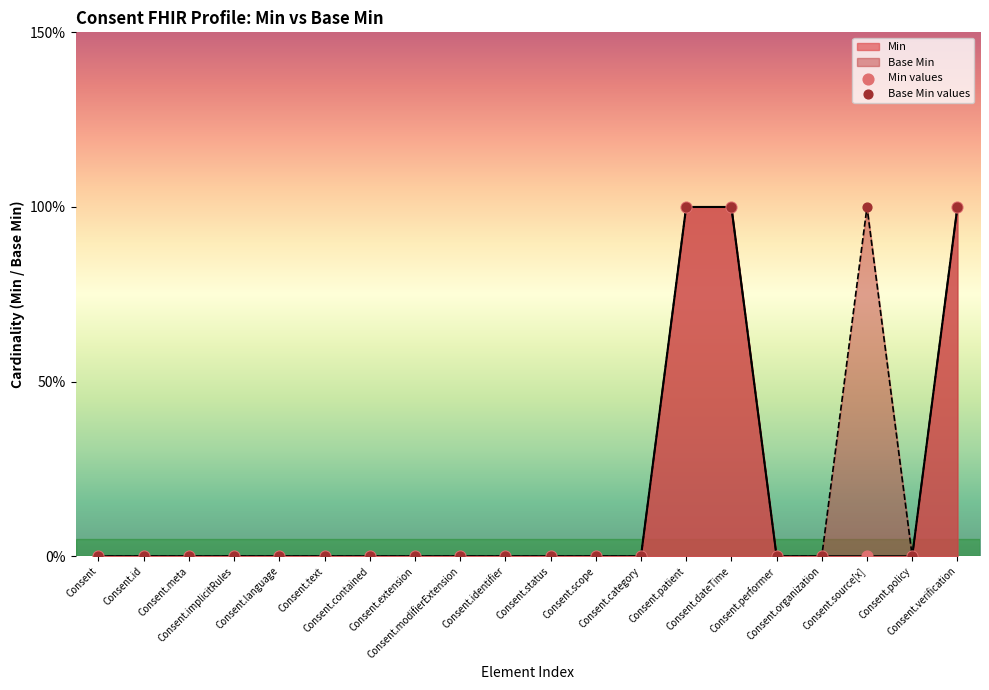

At how many categories does at least one series exceed 0?

4